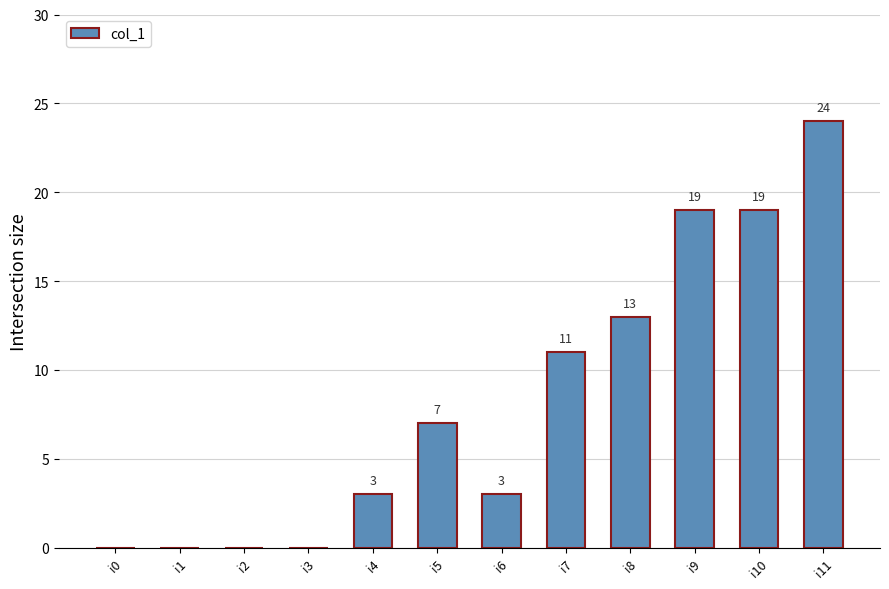

Are the bars horizontal?

No